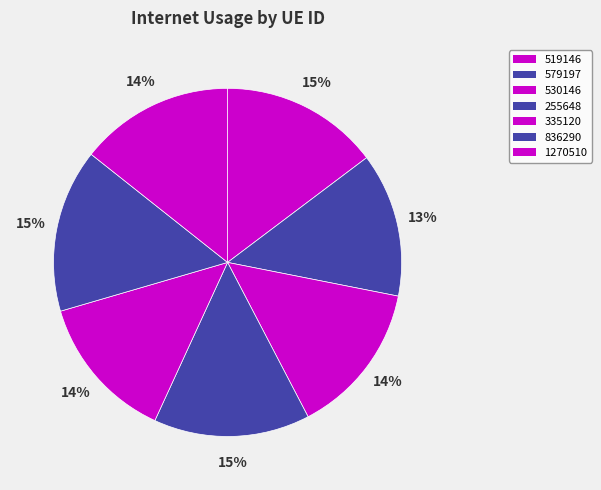

What is the total percentage of 255648 and 519146?

29.2%